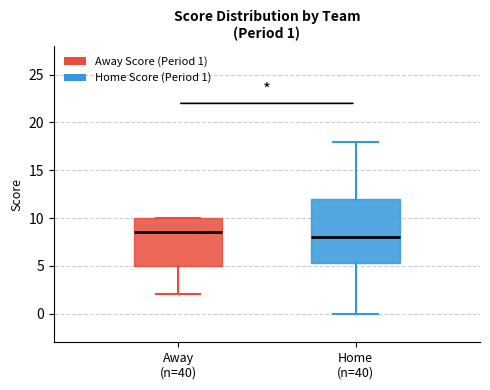

Comparing the boxes themselves (not the whiskers), which one is the tallest?

Home (n=40)